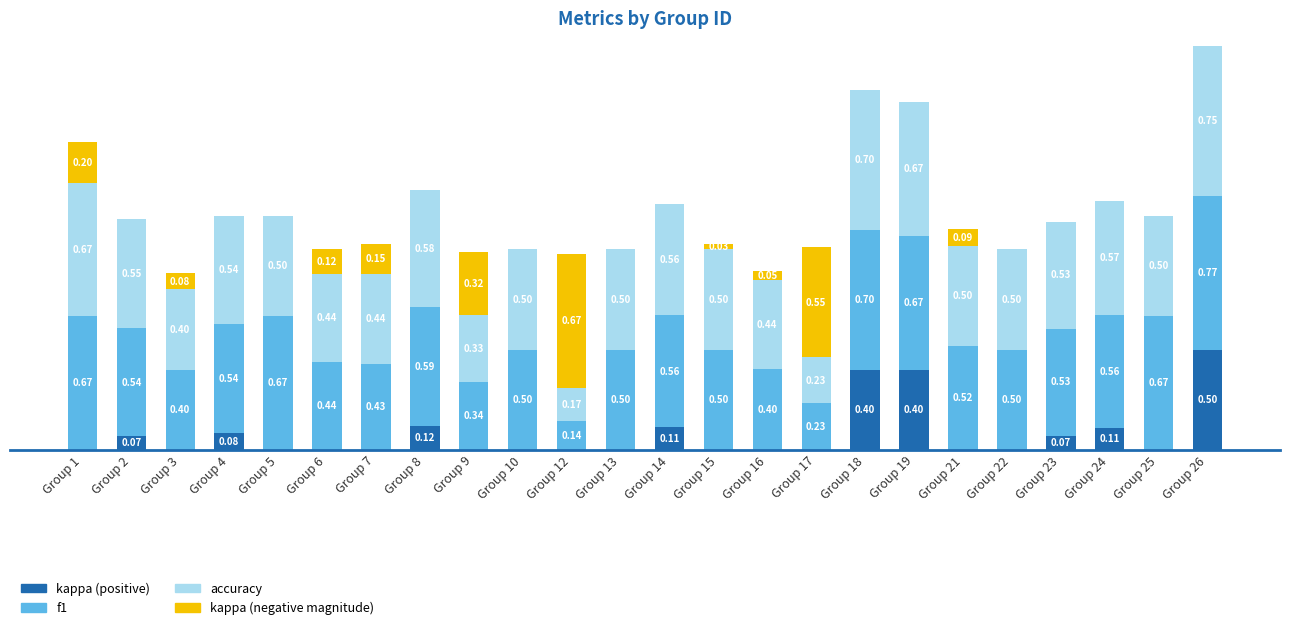

At which category is the sum across all series the highest?

Group 26